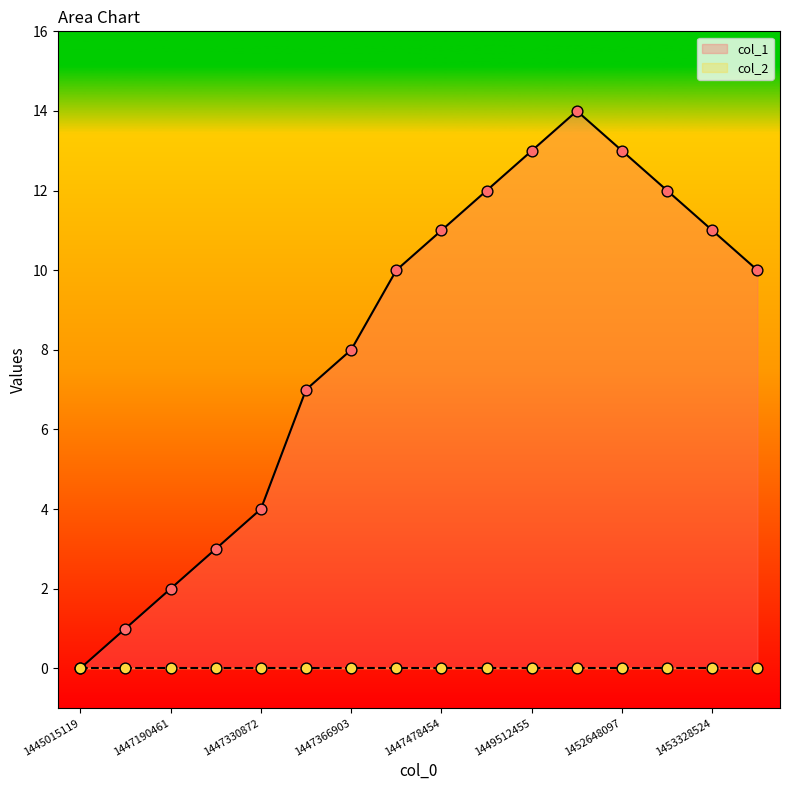

Approximately how many times larger is the value at 1447330872 compared to 1447370563?

0.4